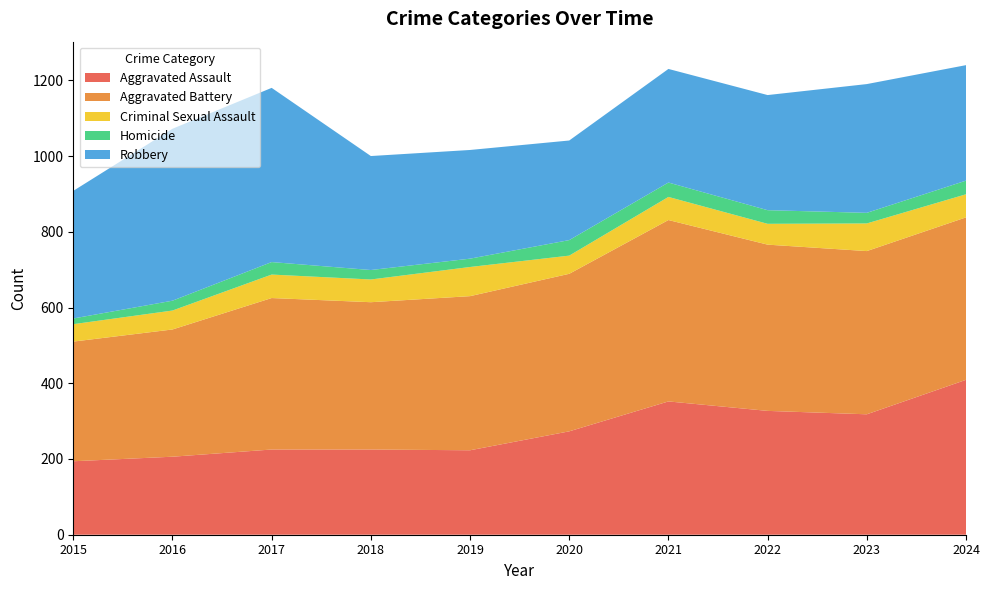

Reading left to right, transcribe all the data shown in this chart.

Aggravated Assault: 2015=194	2016=206	2017=225	2018=225	2019=223	2020=273	2021=352	2022=327	2023=318	2024=409
Aggravated Battery: 2015=316	2016=336	2017=400	2018=389	2019=407	2020=416	2021=479	2022=439	2023=431	2024=429
Criminal Sexual Assault: 2015=46	2016=50	2017=62	2018=60	2019=77	2020=48	2021=61	2022=55	2023=73	2024=61
Homicide: 2015=15	2016=26	2017=33	2018=25	2019=22	2020=41	2021=38	2022=36	2023=28	2024=36
Robbery: 2015=337	2016=454	2017=460	2018=301	2019=287	2020=263	2021=300	2022=304	2023=340	2024=305